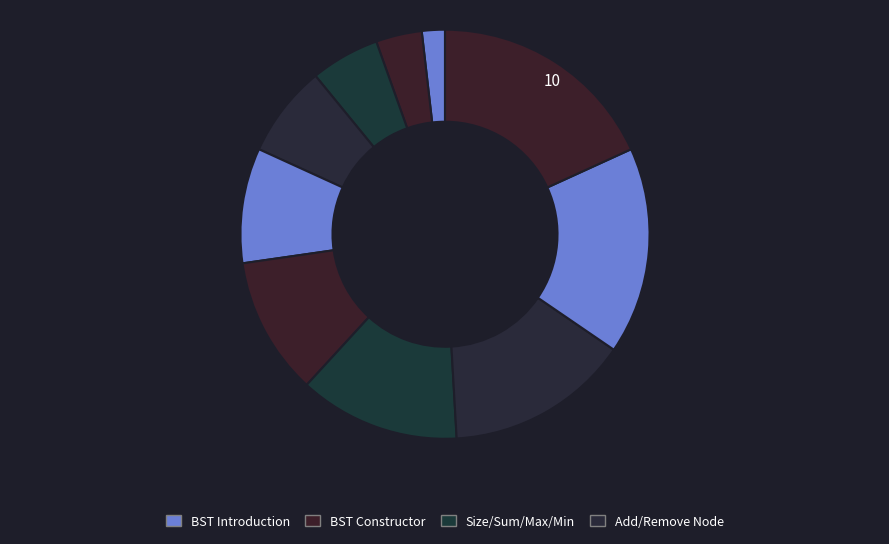

How many slices are in this pie chart?

10